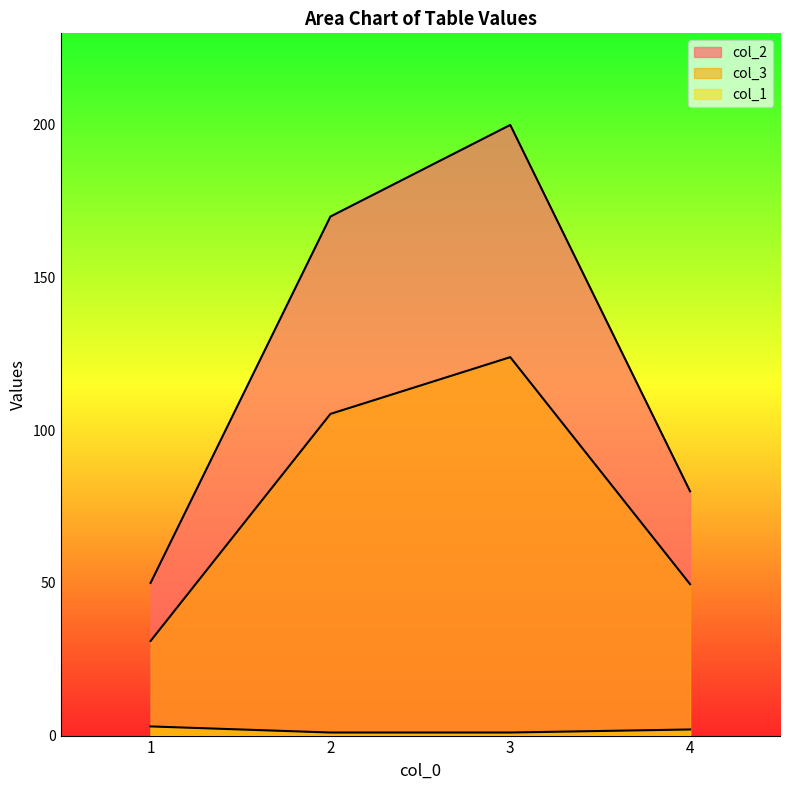

How many lines are shown in the chart?

3